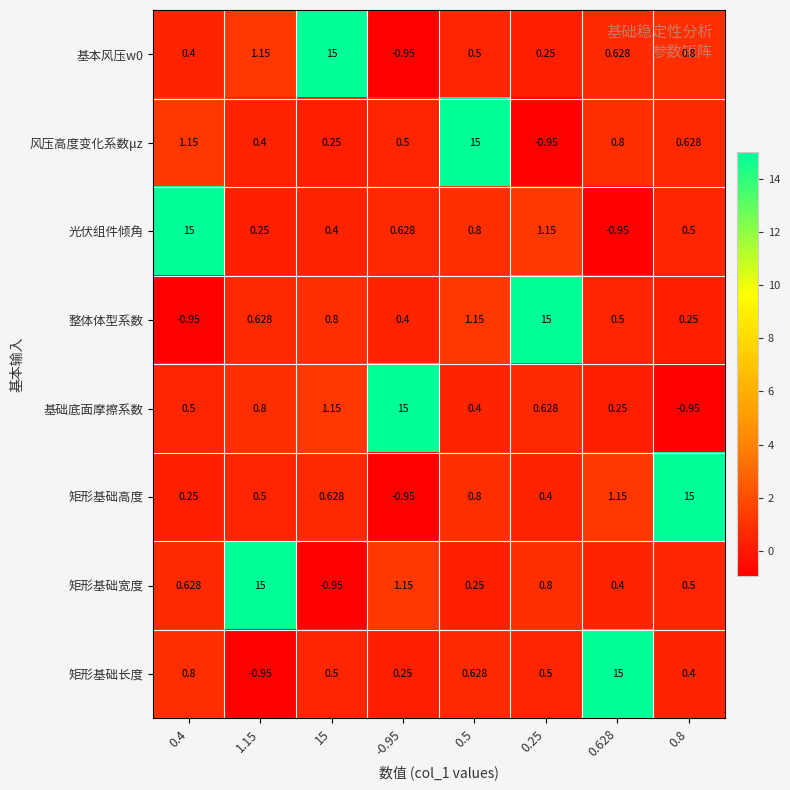

Which series changed the most between 0.5 and 0.8?

风压高度变化系数μz